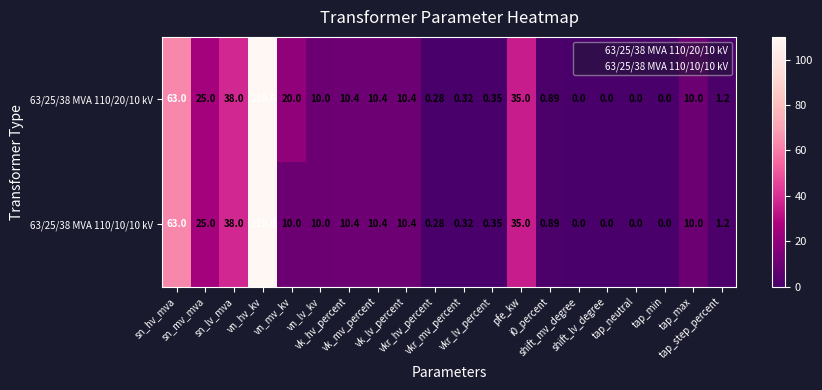

What is the total value across all series at vn_lv_kv?

20.0